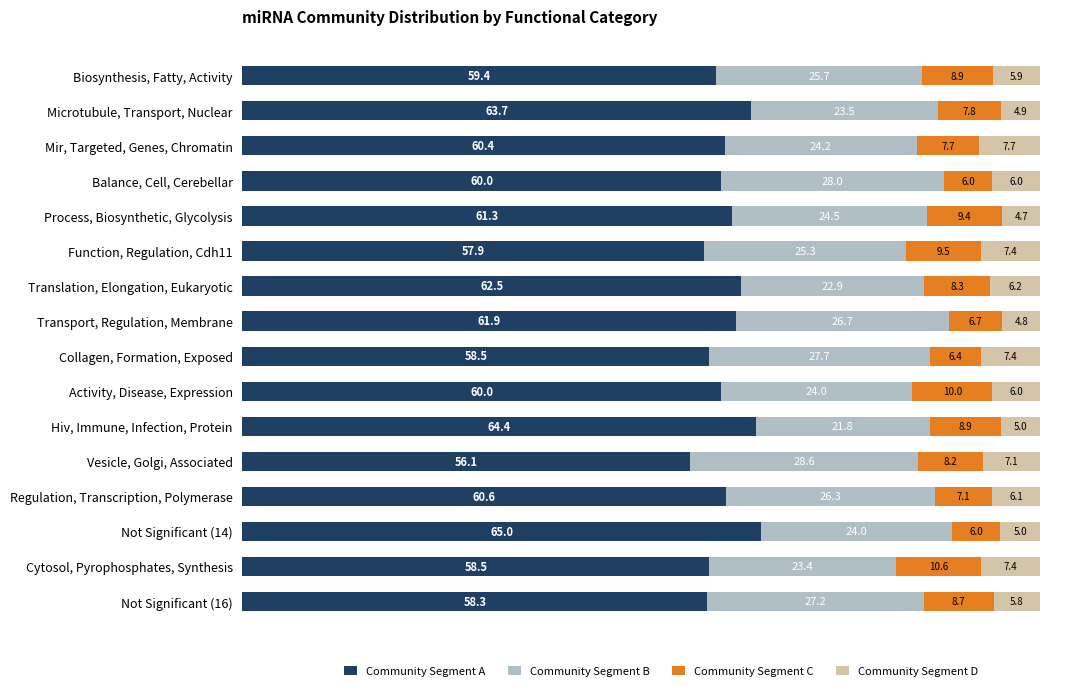

The Community Segment A series shows 83.1 at Mir, Targeted, Genes, Chromatin. True or false?

False